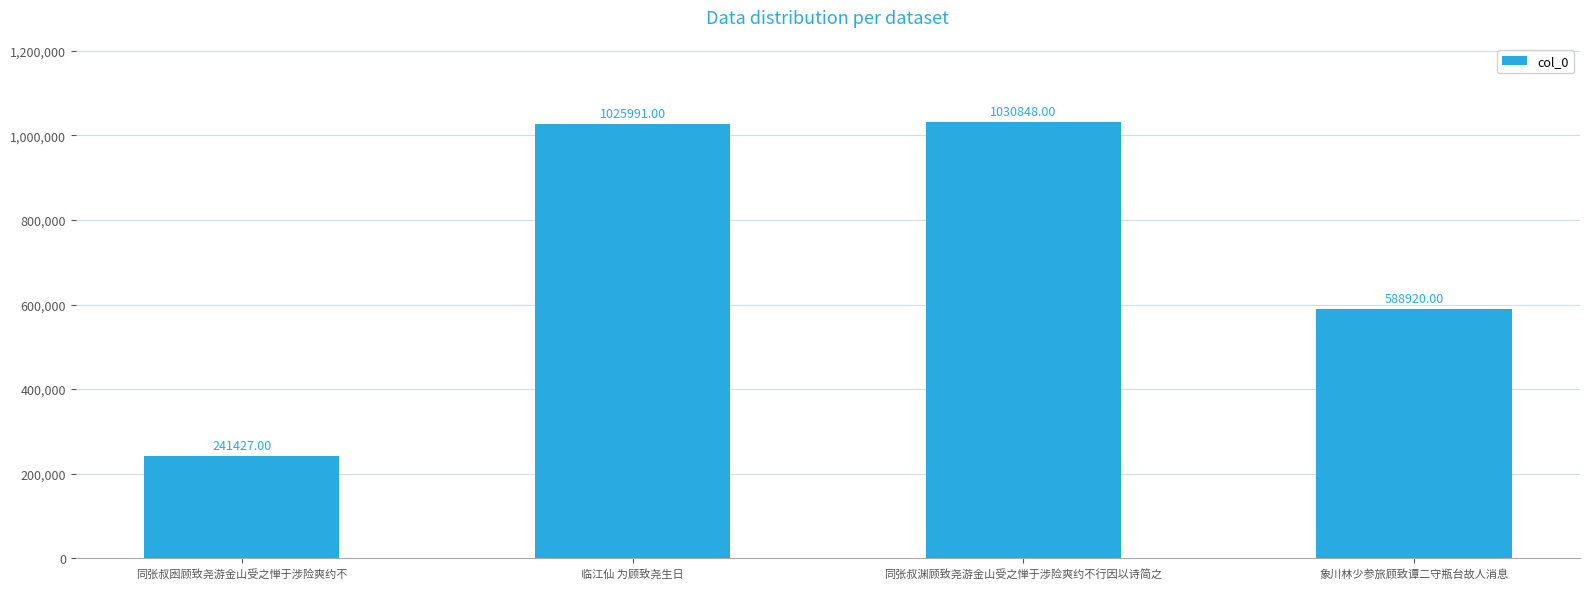

What value does the data have at 临江仙 为顾致尧生日?

1025991